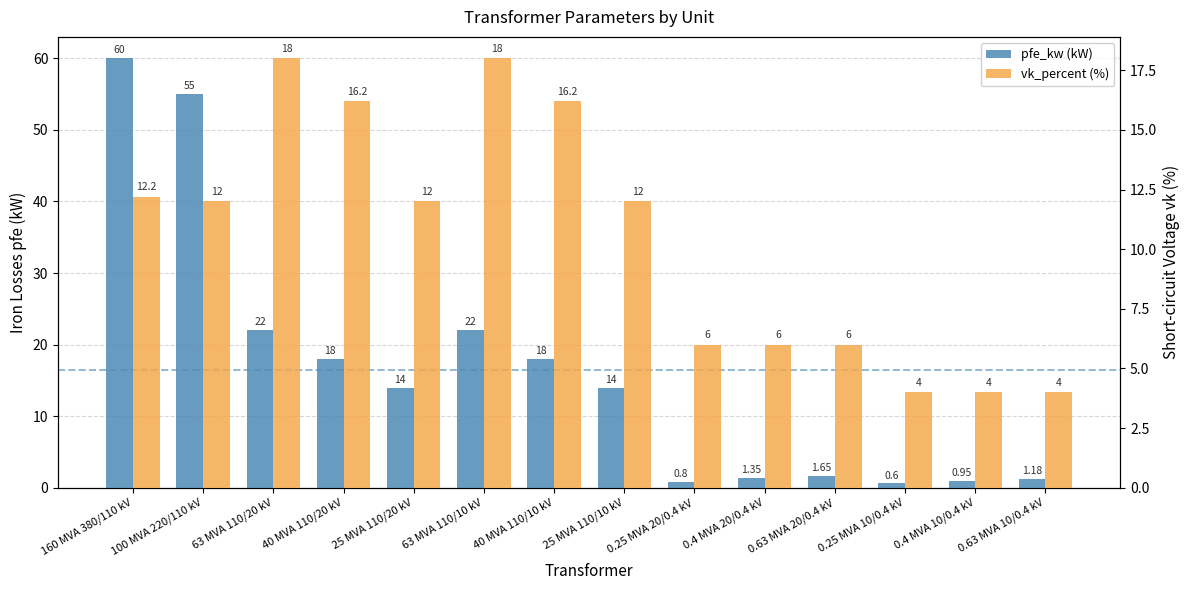

Which category has the highest value across all series?

160 MVA 380/110 kV